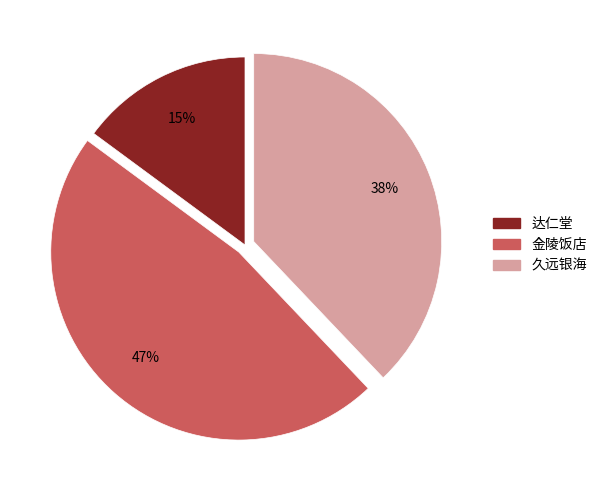

To the nearest percent, what is the average slice percentage?

33%